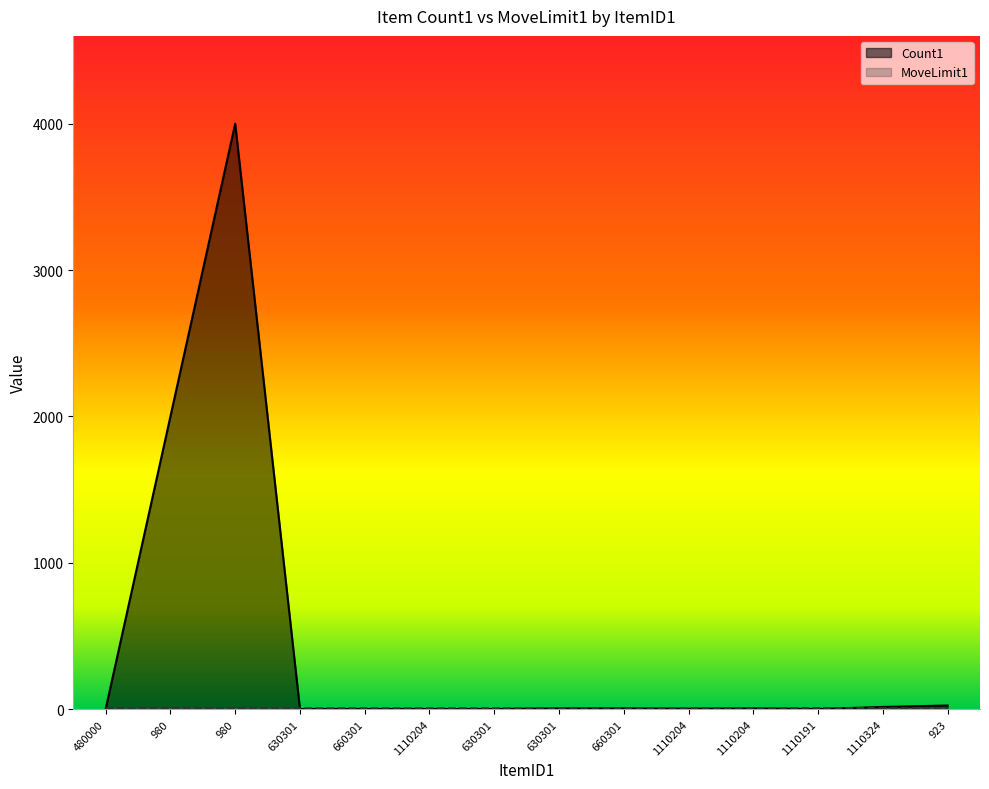

Is it true that MoveLimit1 equals 6 at 1110204?

True